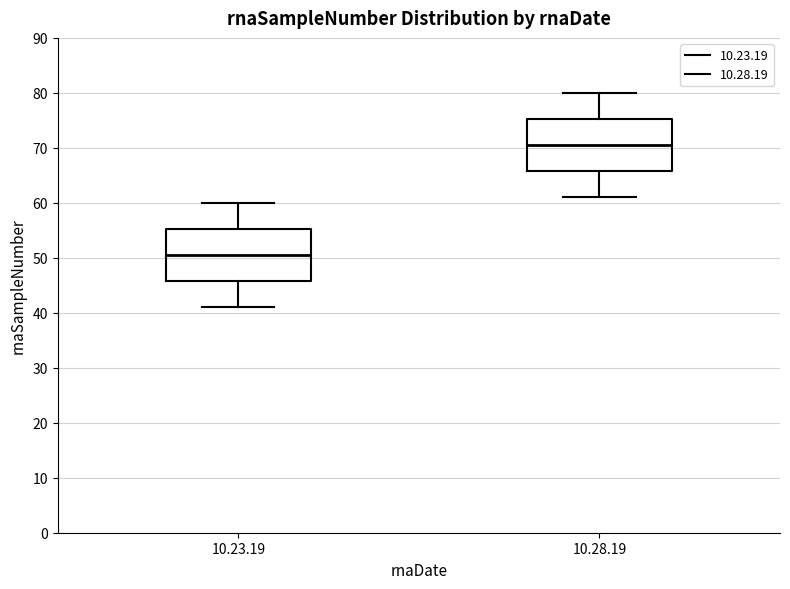

Where does the median line of the box for 10.23.19 sit on the y-axis? The values are not printed on the chart, so give them approximately, as read against the axis.

51